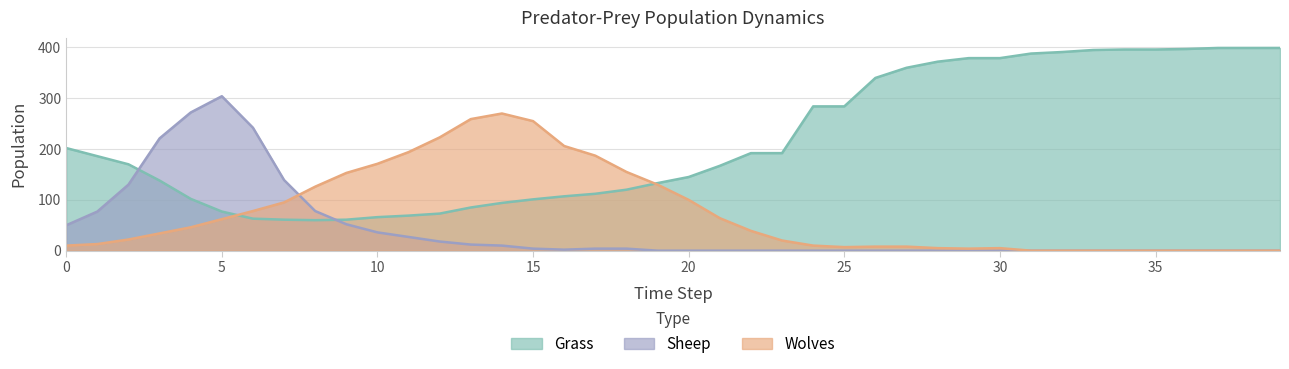

What is the value of the Sheep point at the 9th from the left?

78